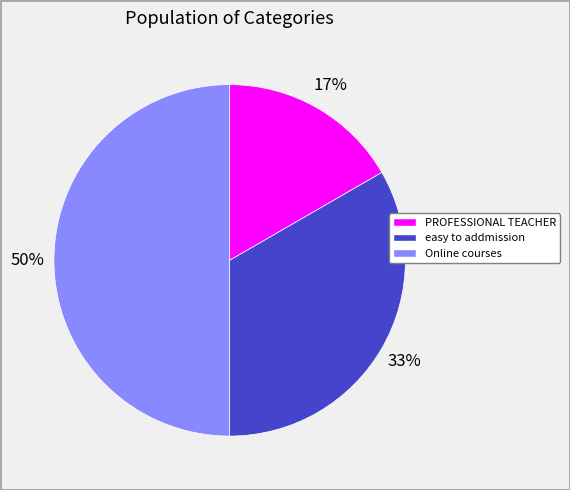

Which slice is the smallest?

PROFESSIONAL TEACHER